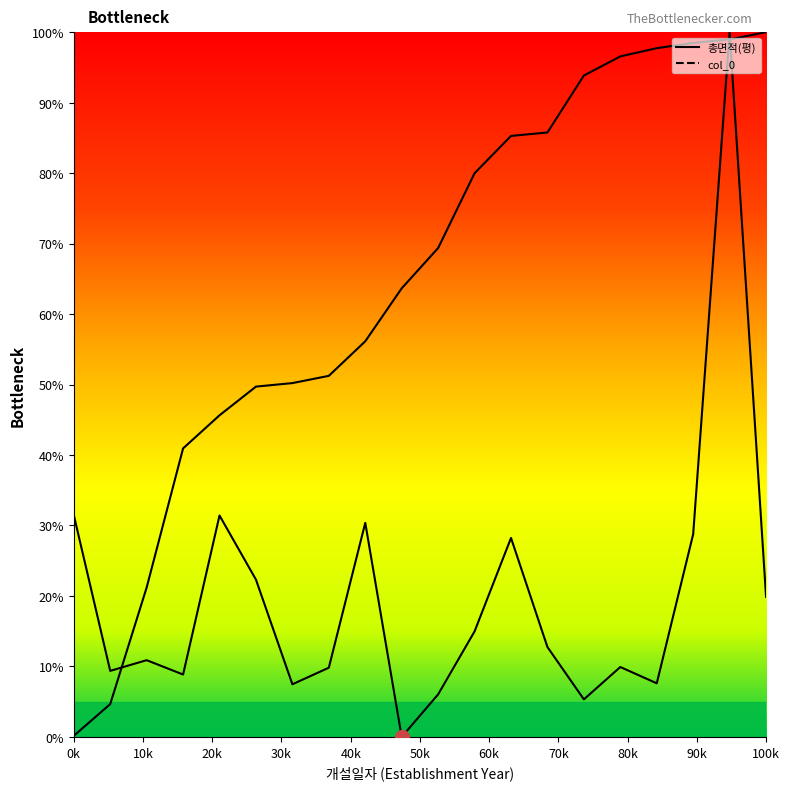

After their last crossing, which series has the higher values: 총면적(평) or col_0?

col_0